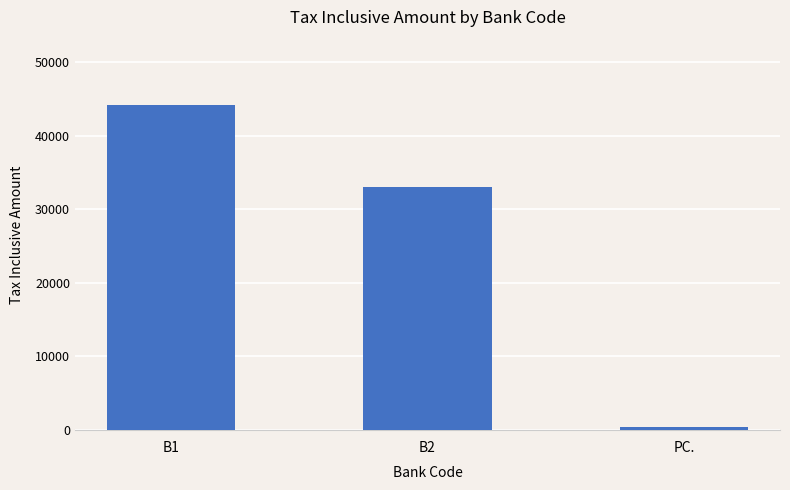

What is the sum of the values at B2 and PC.?

33388